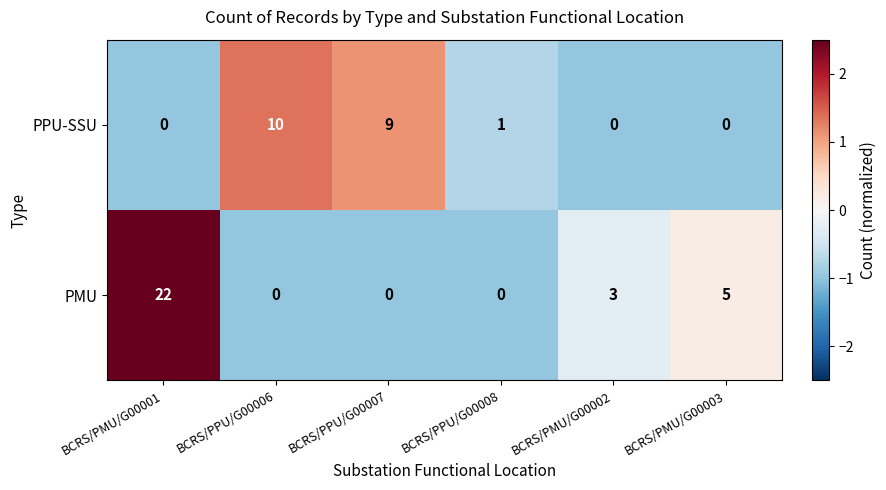

List the series in order of their peak value, lowest first.

PPU-SSU, PMU